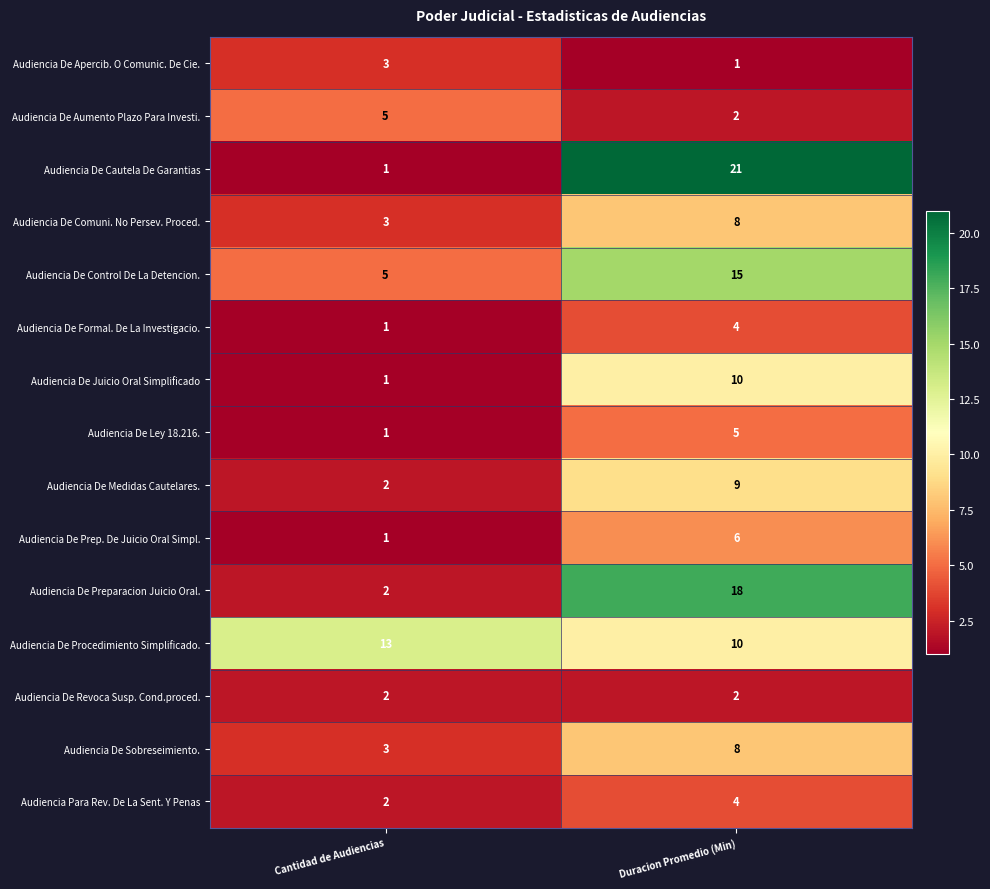

What is the sum of the Audiencia De Sobreseimiento. values at Cantidad de Audiencias and Duracion Promedio (Min)?

11